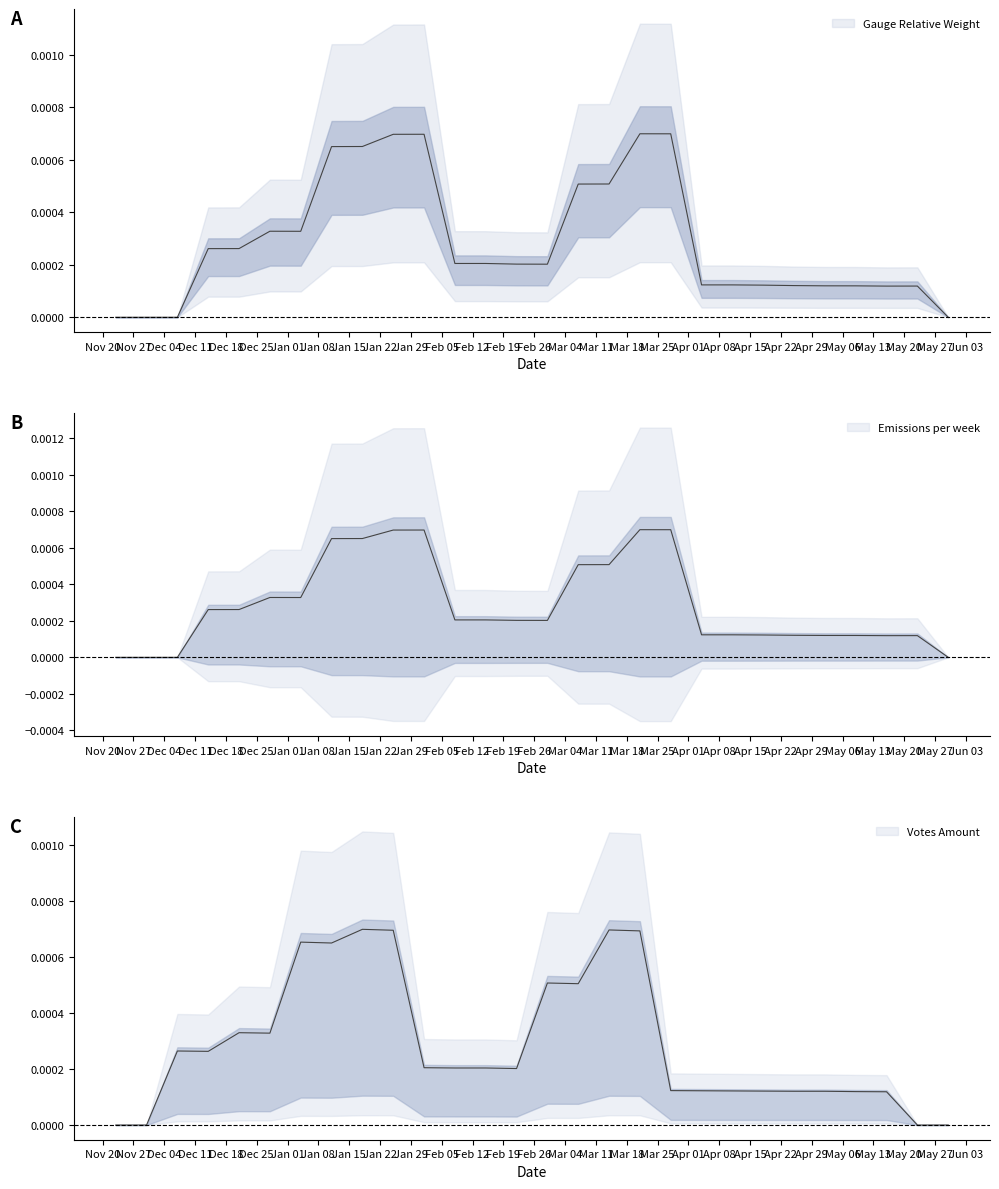

Does the chart display data point markers on the line(s)?

No